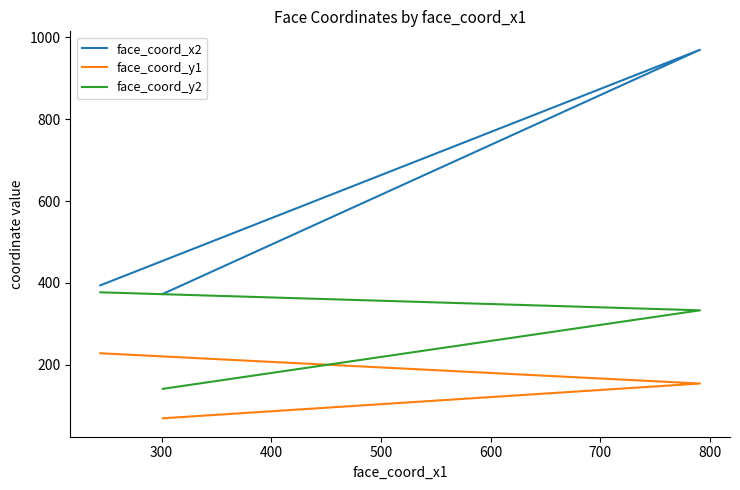

What is the total value across all series at 500?

583